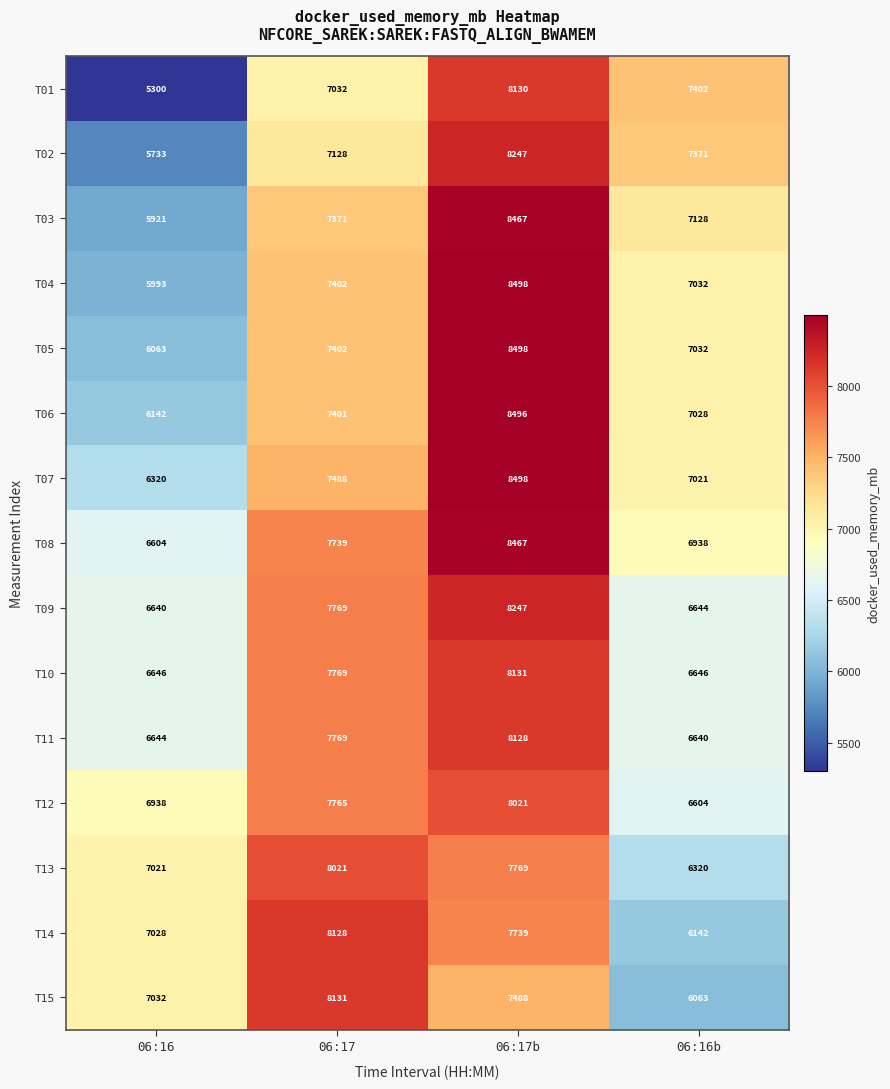

What is the total value across all series at 06:17?

114315